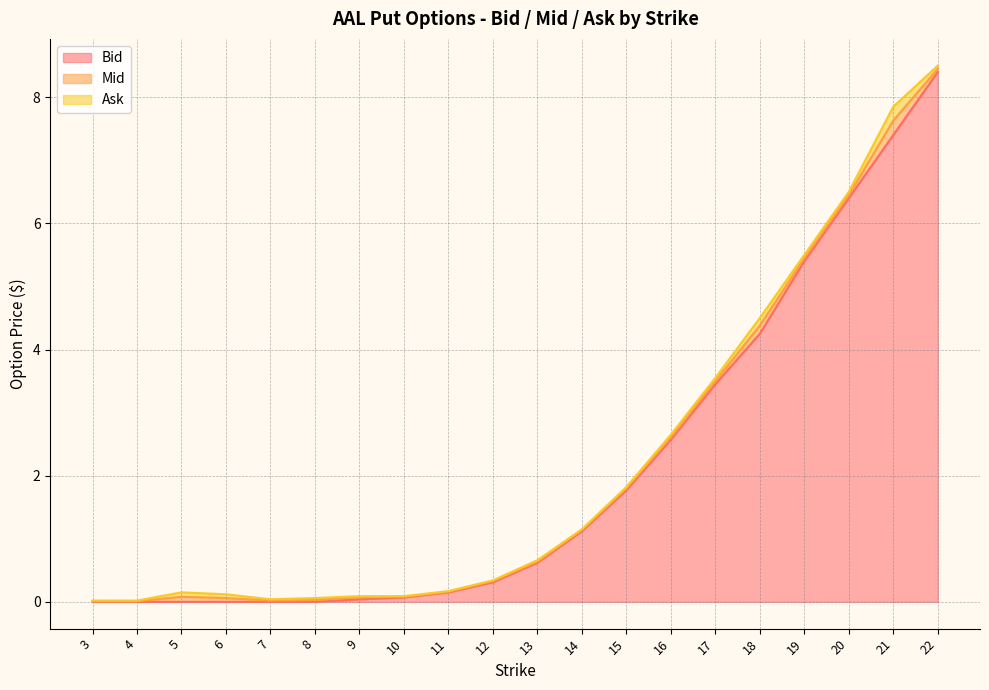

Is it true that Bid equals 3.5 at 17?

True